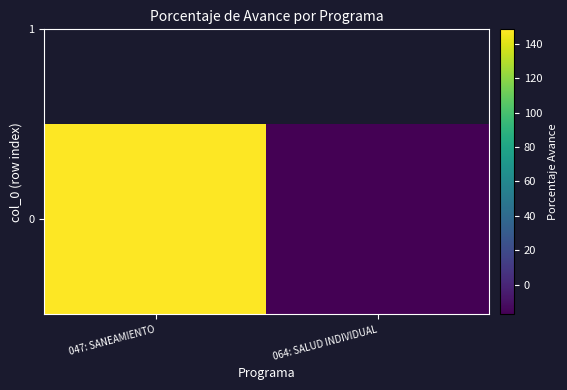

What is the smallest value displayed?

-17.2